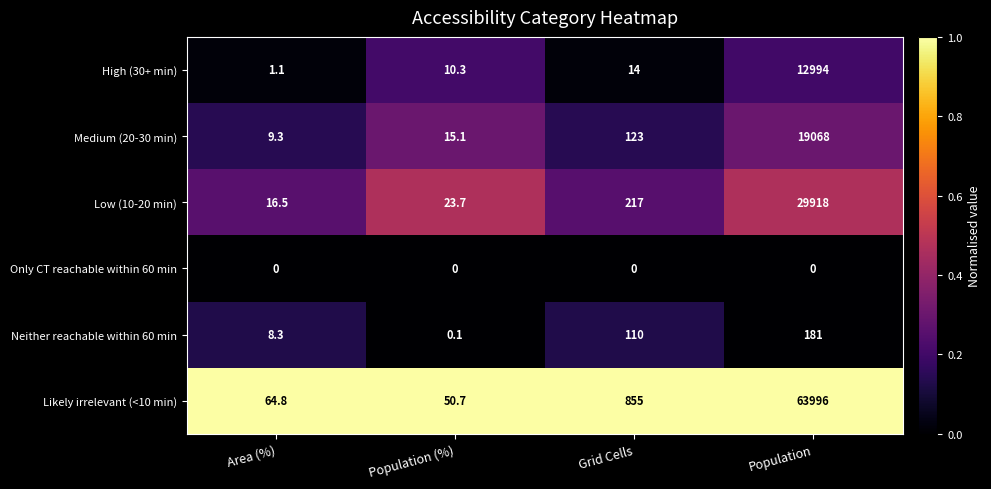

Reading right to left, list all the values displayed in this chart.

High (30+ min): Population=12994.0	Grid Cells=14.0	Population (%)=10.3	Area (%)=1.1
Medium (20-30 min): Population=19068.0	Grid Cells=123.0	Population (%)=15.1	Area (%)=9.3
Low (10-20 min): Population=29918.0	Grid Cells=217.0	Population (%)=23.7	Area (%)=16.5
Only CT reachable within 60 min: Population=0.0	Grid Cells=0.0	Population (%)=0.0	Area (%)=0.0
Neither reachable within 60 min: Population=181.0	Grid Cells=110.0	Population (%)=0.1	Area (%)=8.3
Likely irrelevant (<10 min): Population=63996.0	Grid Cells=855.0	Population (%)=50.7	Area (%)=64.8